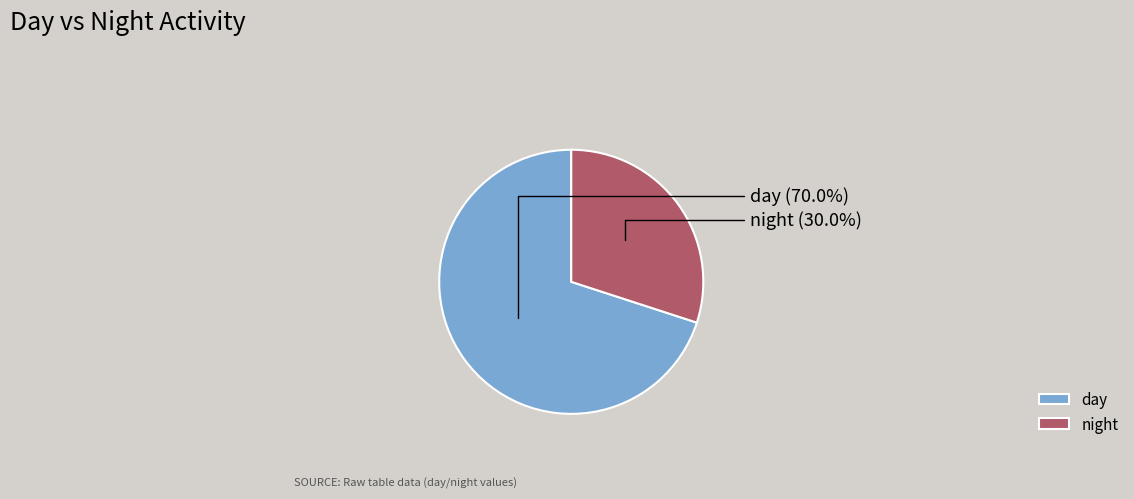

What percentage do day and night together represent?

100.0%